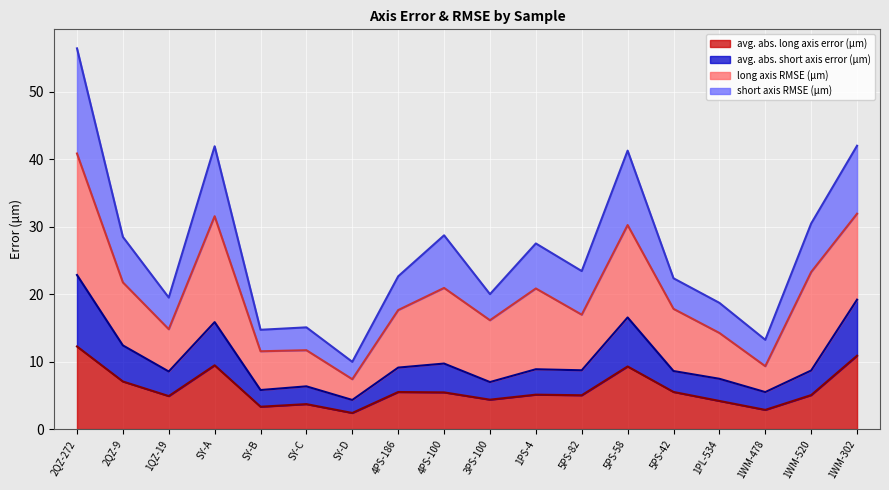

What is the total value across all series at 1PS-4?

27.5